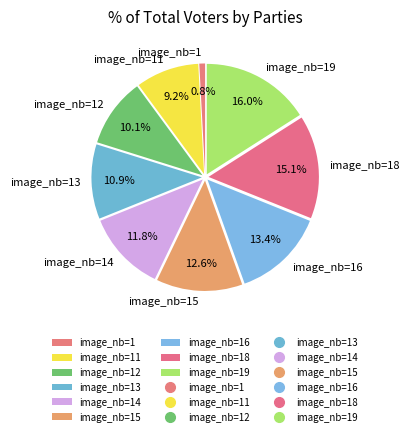

Combined, do image_nb=11 and image_nb=19 account for over 50%?

No